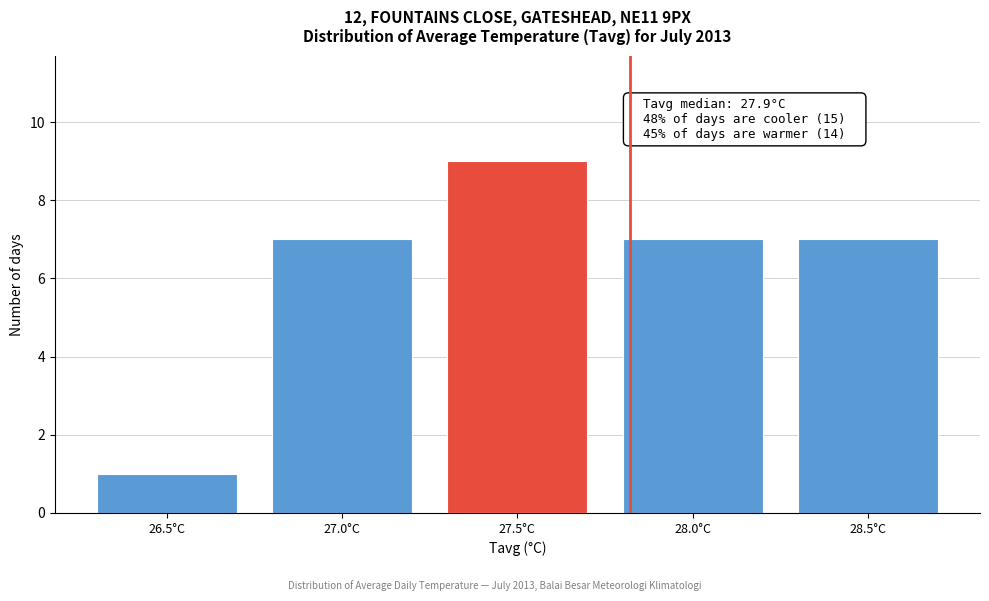

Reading right to left, list all the values displayed in this chart.

7	7	9	7	1